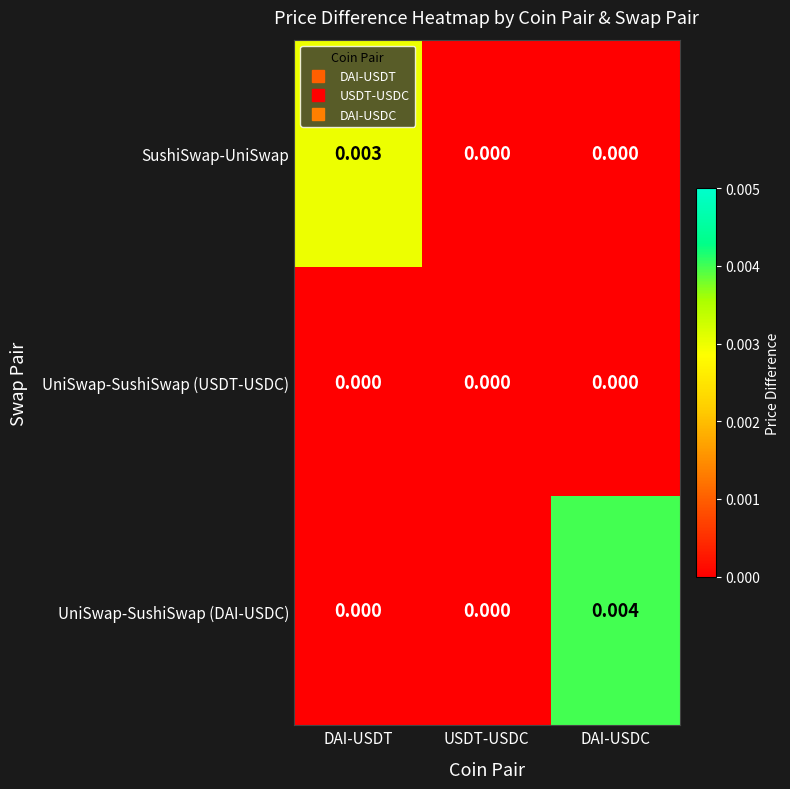

Which series has the largest total across all categories?

UniSwap-SushiSwap (DAI-USDC)